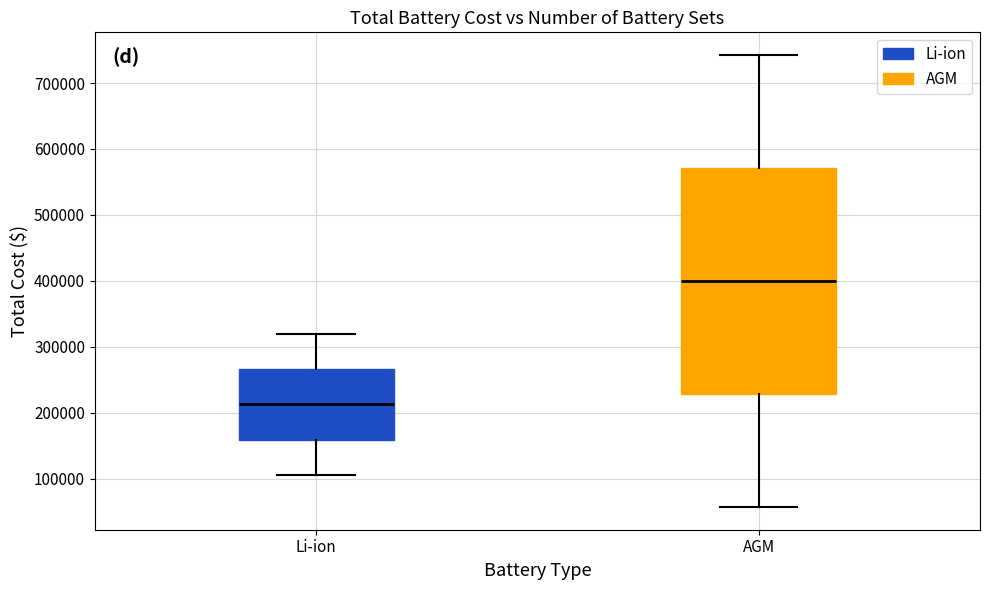

Reading left to right, transcribe this box plot: for each box, give where its median line is, the range the box spans, and where its two whiskers end, as read against the y-axis. The values are not printed on the chart, so give them approximately, as read against the axis.

Li-ion: median 210000, box 160000 to 270000, whiskers 110000 to 320000
AGM: median 400000, box 230000 to 570000, whiskers 60000 to 740000